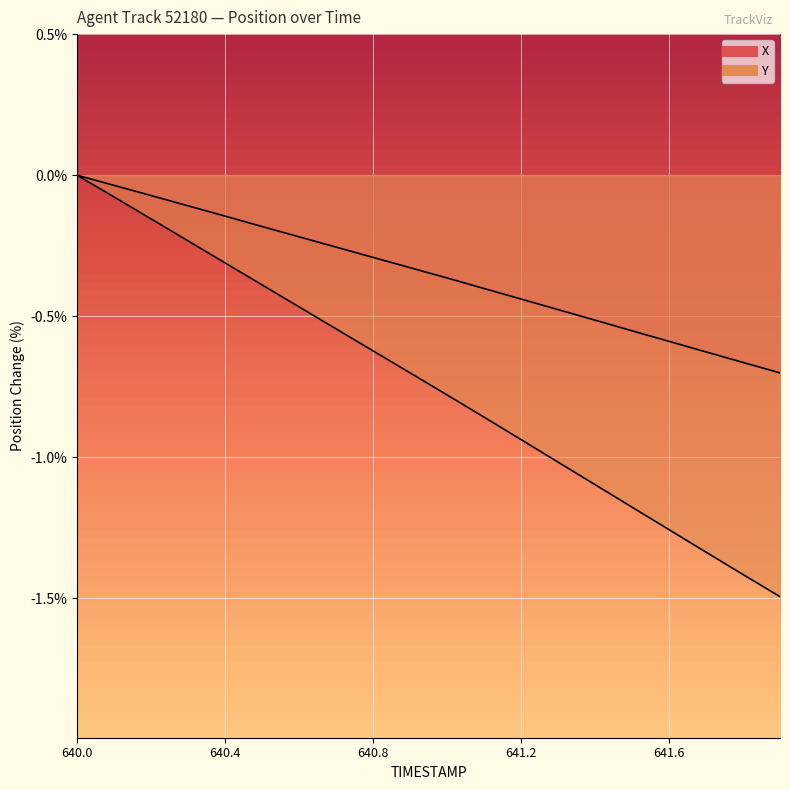

The Y series shows -0.4 at 640.3. True or false?

False